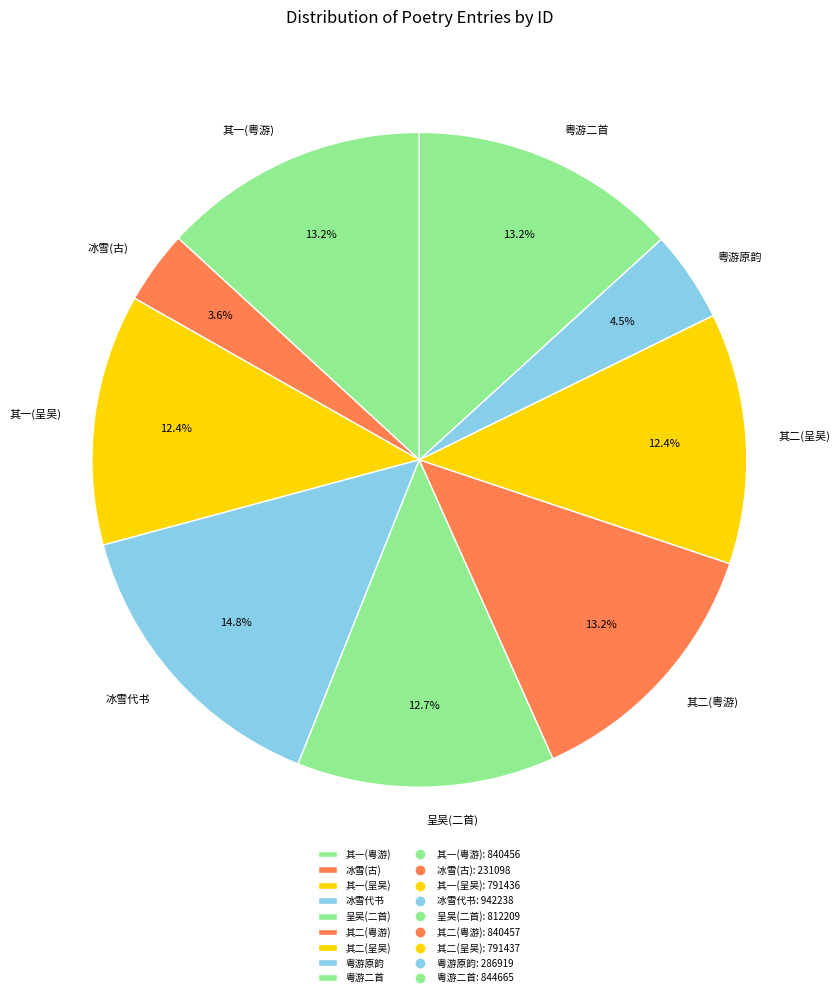

Which category has the smallest portion of the pie?

冰雪(古)